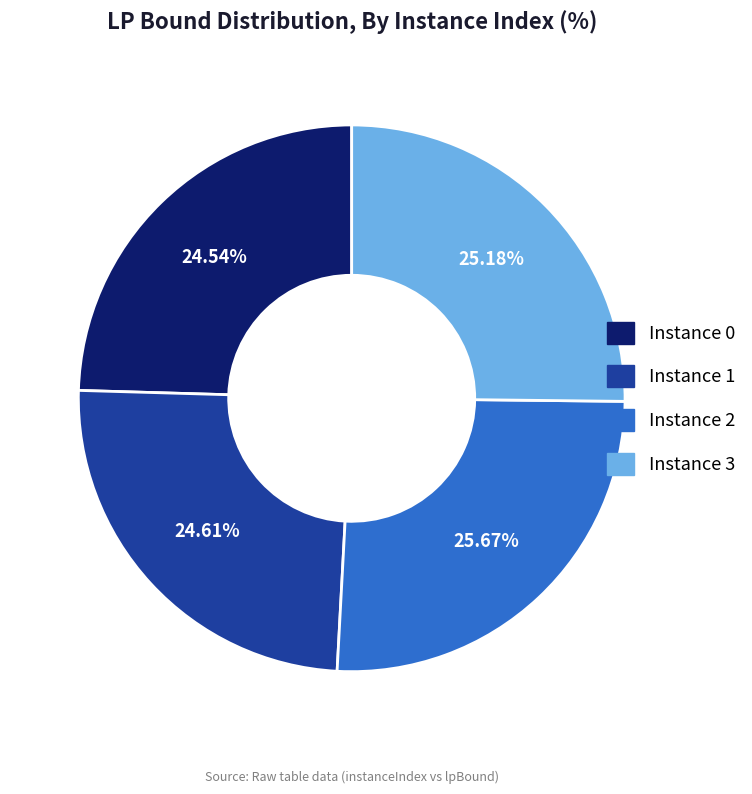

To the nearest percent, what is the difference between the largest and smallest slice percentages?

1%